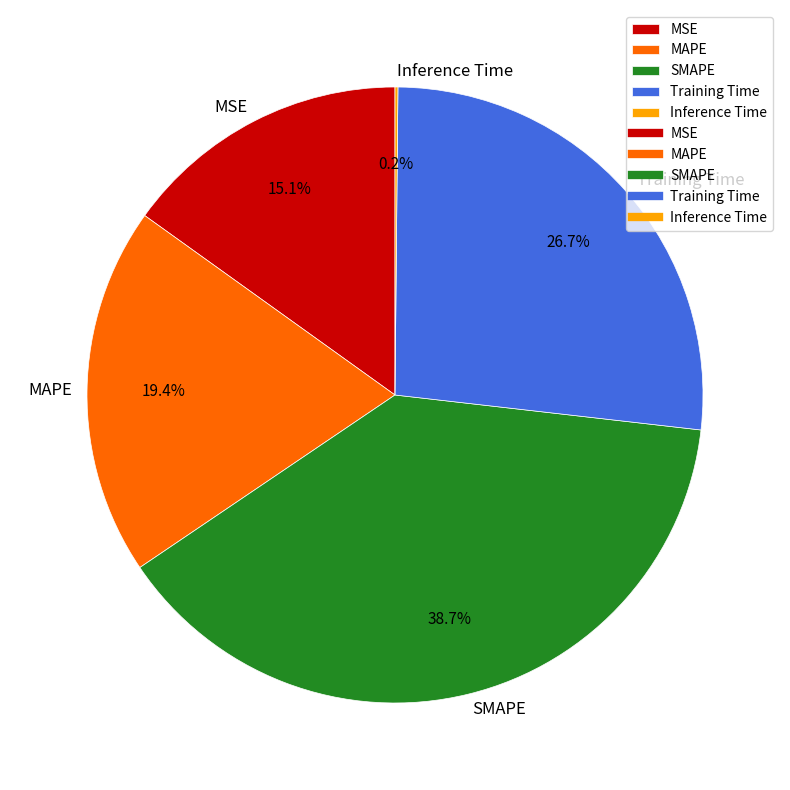

What is the largest slice in the pie chart?

SMAPE